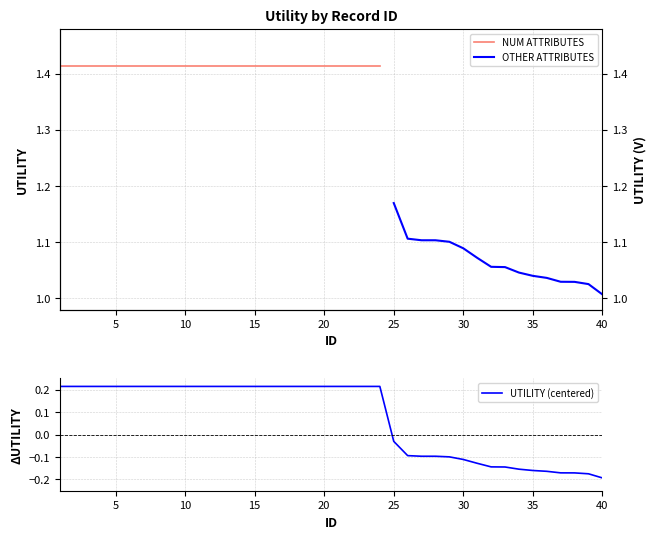

Reading left to right, what are all the values shown in this chart?

1=0.2	2=0.2	3=0.2	4=0.2	5=0.2	6=0.2	7=0.2	8=0.2	9=0.2	10=0.2	11=0.2	12=0.2	13=0.2	14=0.2	15=0.2	16=0.2	17=0.2	18=0.2	19=0.2	20=0.2	21=0.2	22=0.2	23=0.2	24=0.2	25=-0.0	26=-0.1	27=-0.1	28=-0.1	29=-0.1	30=-0.1	31=-0.1	32=-0.1	33=-0.1	34=-0.2	35=-0.2	36=-0.2	37=-0.2	38=-0.2	39=-0.2	40=-0.2